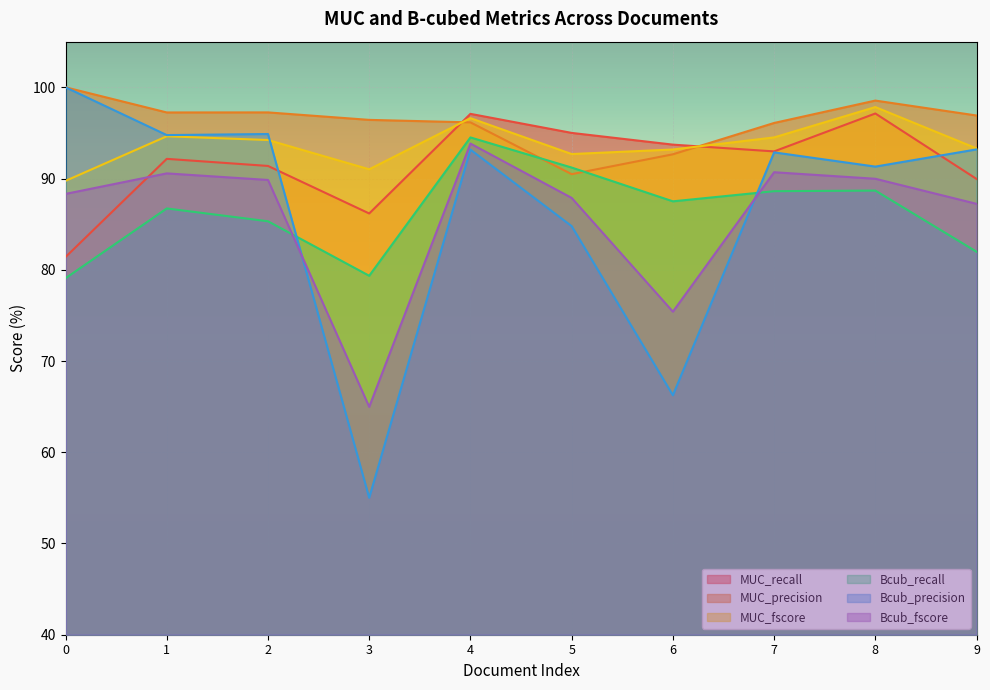

Reading right to left, transcribe all the data shown in this chart.

MUC_recall: 90.0	97.1	93.0	93.7	95.0	97.1	86.2	91.4	92.2	81.4
MUC_precision: 96.9	98.5	96.1	92.7	90.5	96.2	96.4	97.2	97.2	100.0
MUC_fscore: 93.3	97.8	94.5	93.2	92.7	96.6	91.0	94.2	94.6	89.7
Bcub_recall: 82.0	88.7	88.6	87.5	91.2	94.5	79.3	85.3	86.7	79.1
Bcub_precision: 93.2	91.3	92.9	66.2	84.8	93.2	55.0	94.9	94.8	100.0
Bcub_fscore: 87.2	90.0	90.7	75.4	87.9	93.8	65.0	89.8	90.6	88.3